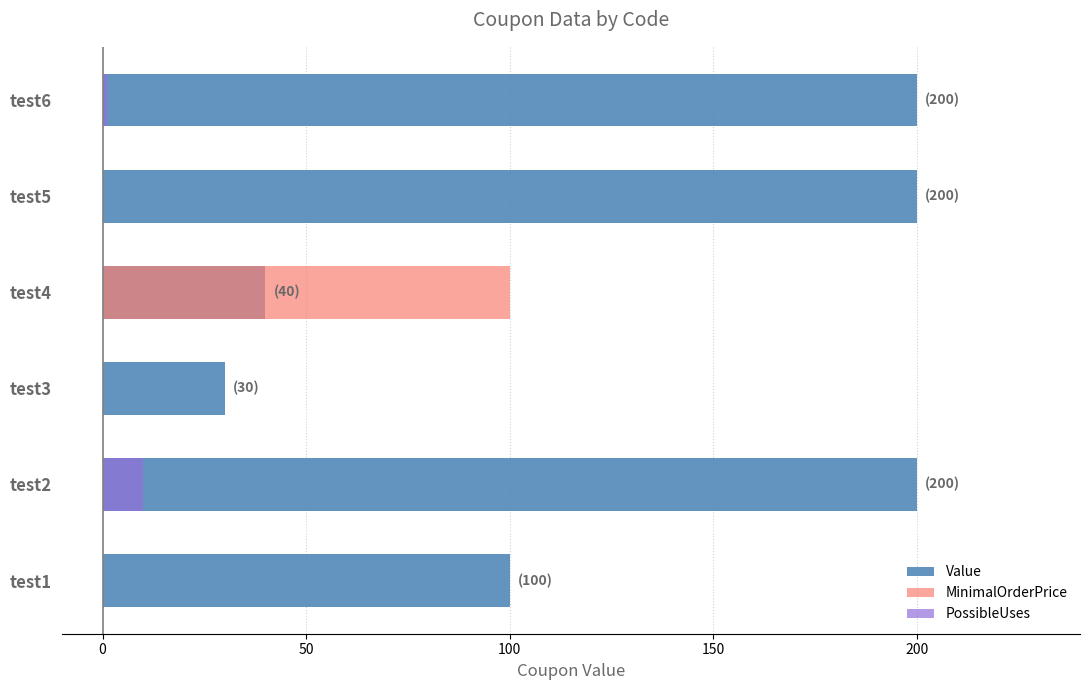

Is it true that Value equals 307 at test6?

False